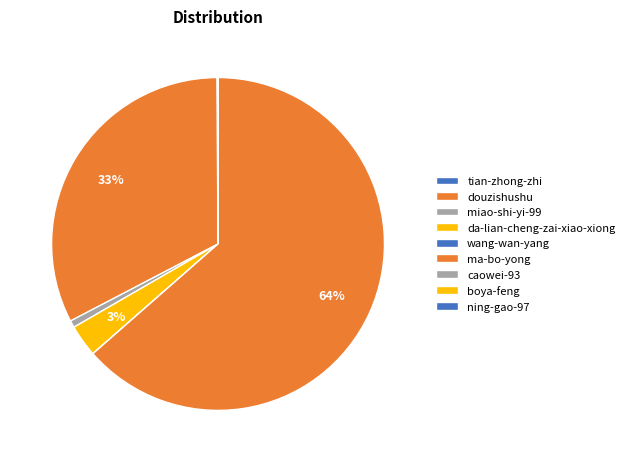

Which category has the biggest portion of the pie?

ma-bo-yong